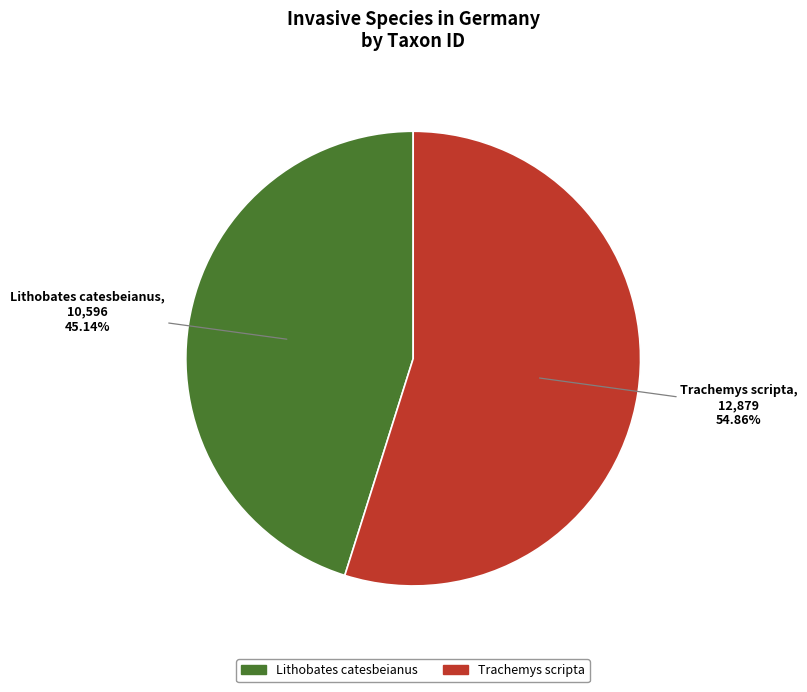

True or false: Trachemys scripta accounts for 40% of the total.

False